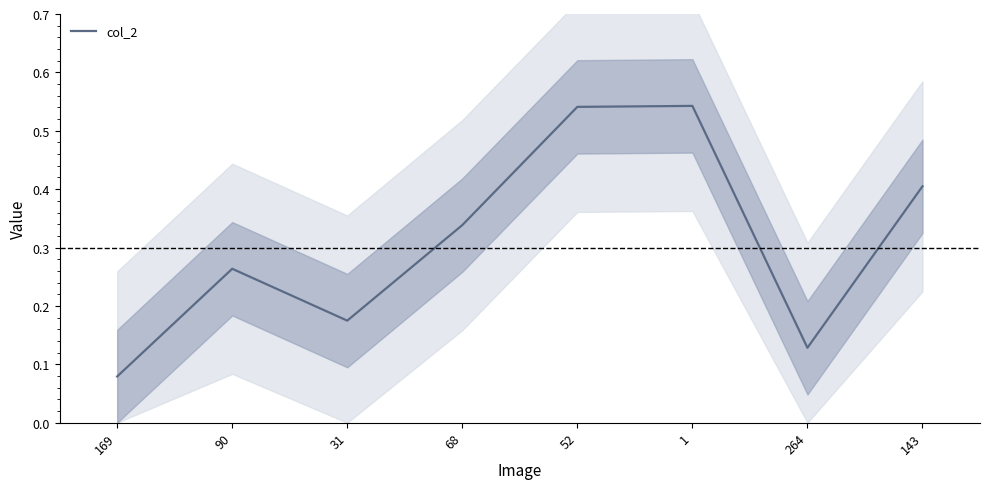

How many values are between 0 and 1?

8